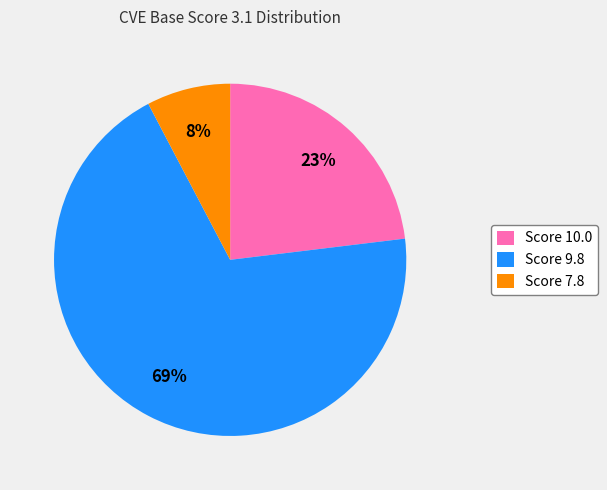

To the nearest percent, what portion does Score 10.0 represent?

23%